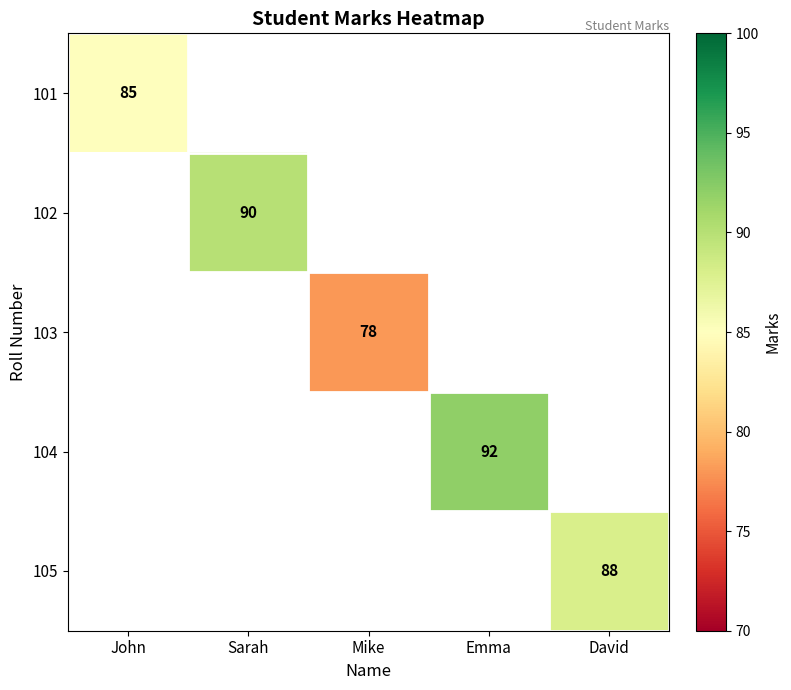

How many categories are shown in the chart?

5